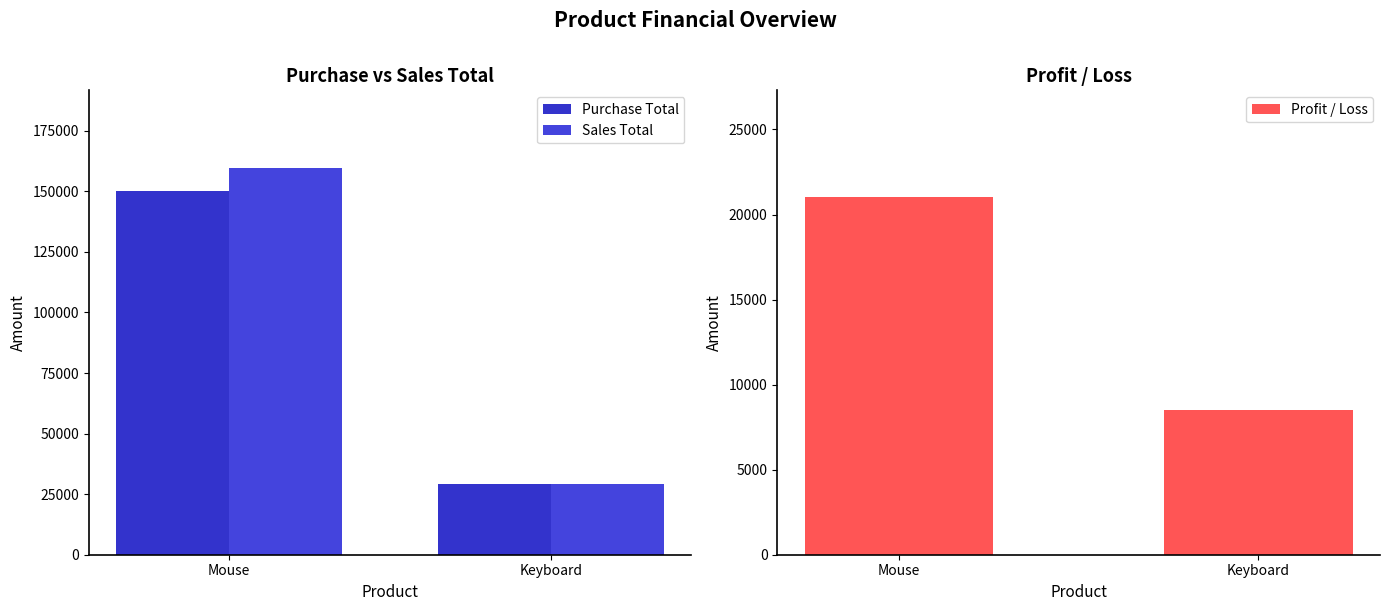

What is the average value of the Purchase Total series?

89500